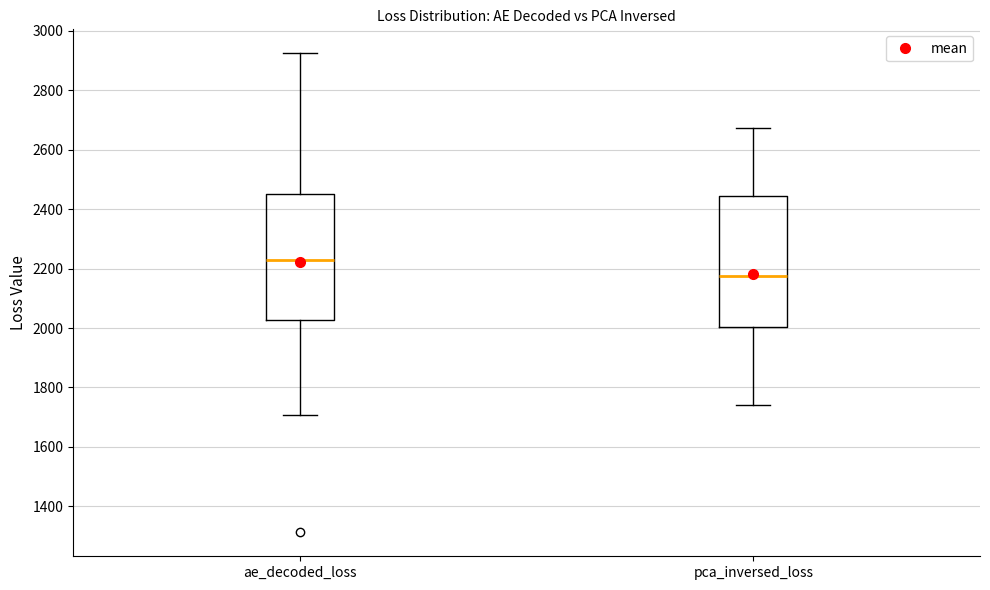

Reading left to right, transcribe this box plot: for each box, give where its median line is, the range the box spans, and where its two whiskers end, as read against the y-axis. The values are not printed on the chart, so give them approximately, as read against the axis.

ae_decoded_loss: median 2220, box 2020 to 2440, whiskers 1700 to 2920
pca_inversed_loss: median 2180, box 2000 to 2440, whiskers 1740 to 2680